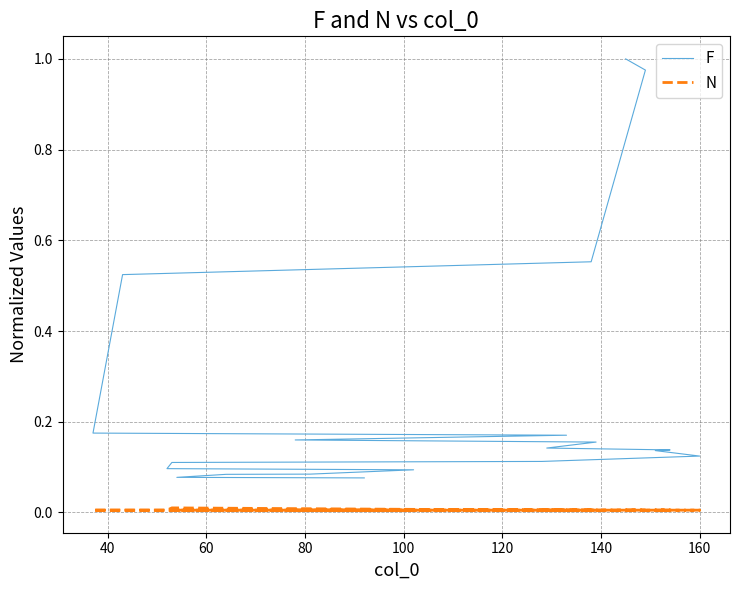

What is the average value of the F series?

0.2